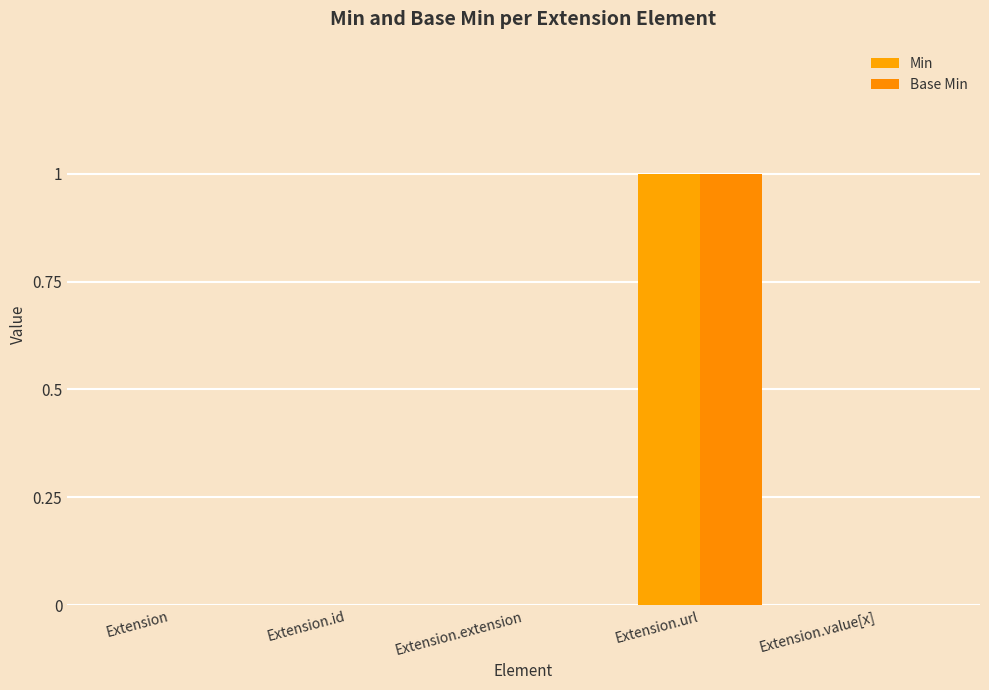

How many groups of bars are there?

5